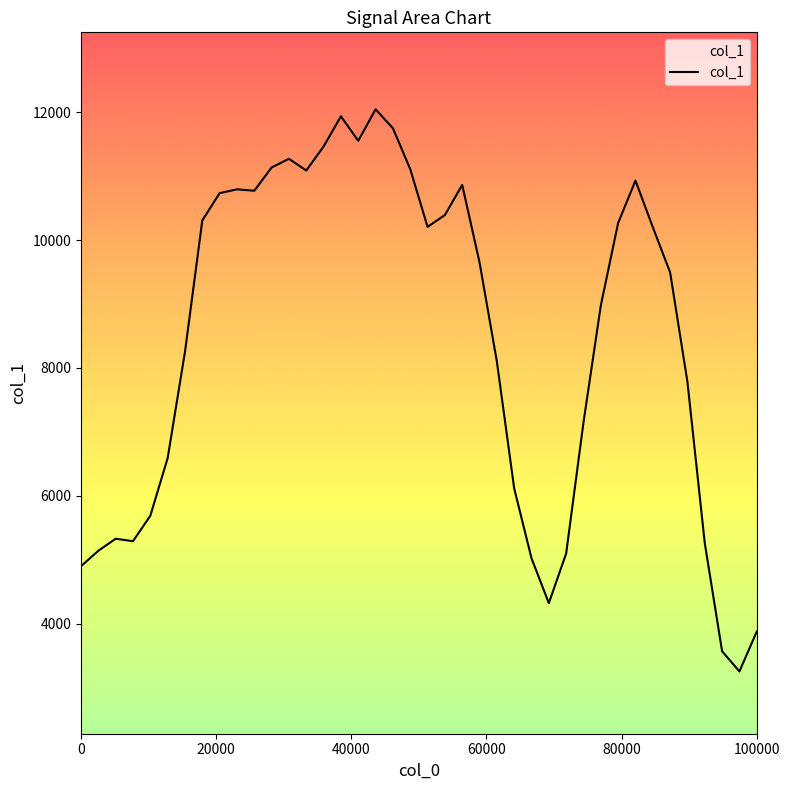

What is the maximum value shown in the chart?

12049.0